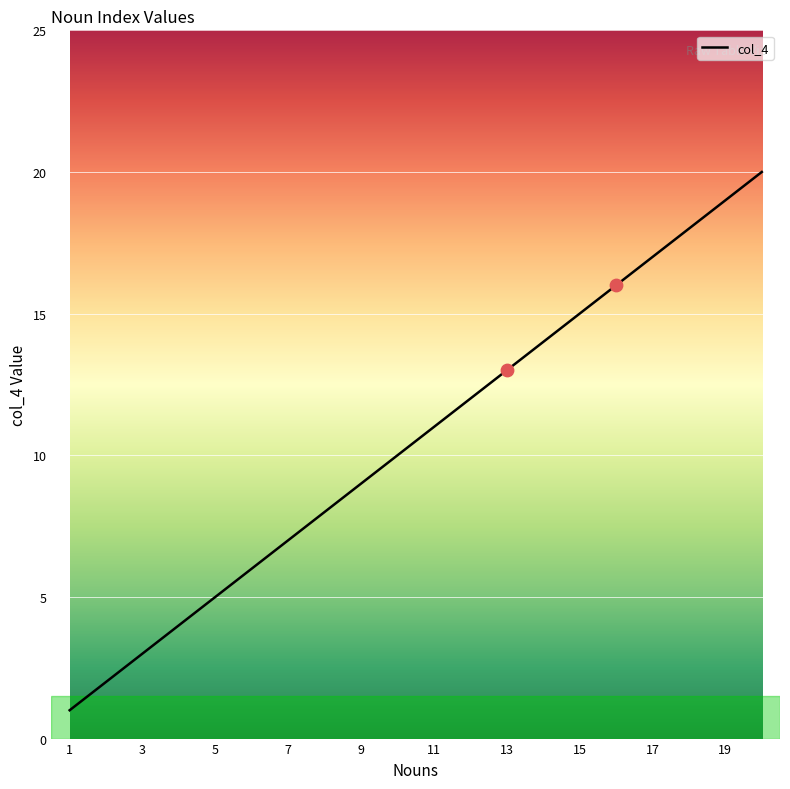

What is the difference between the maximum and minimum values?

19